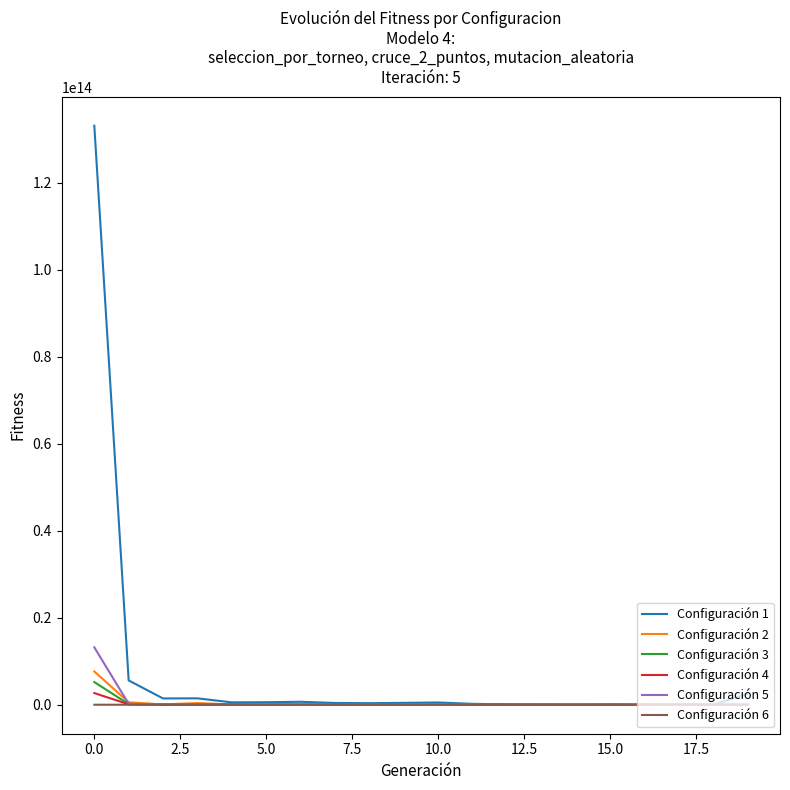

Which series has the largest total across all categories?

Configuración 1